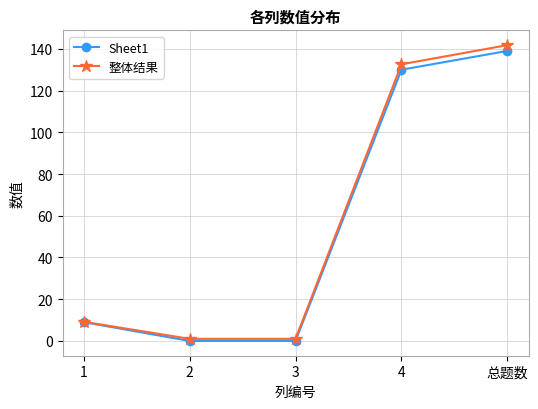

Which series has the widest spread of values?

整体结果